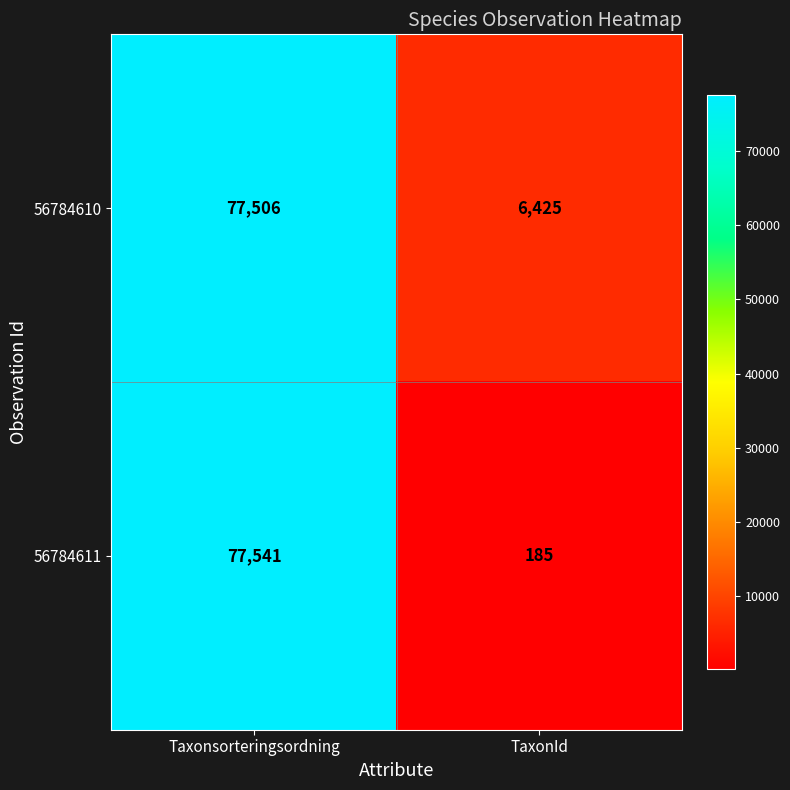

What is the difference between the 56784611 values at TaxonId and Taxonsorteringsordning?

77356